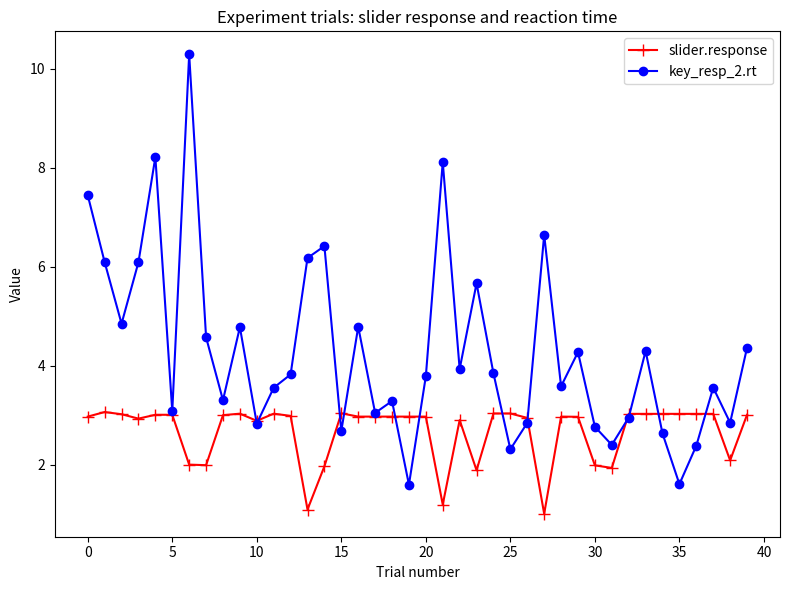

What is the lowest value of the slider.response series?

1.0